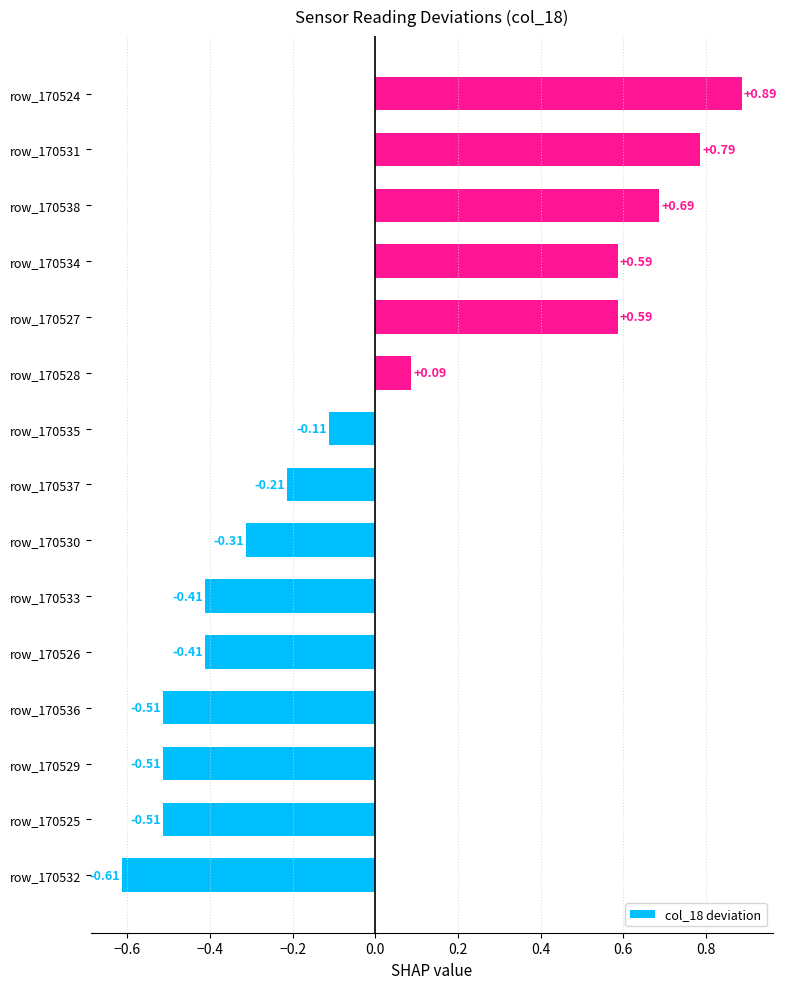

How many categories are shown in the chart?

15